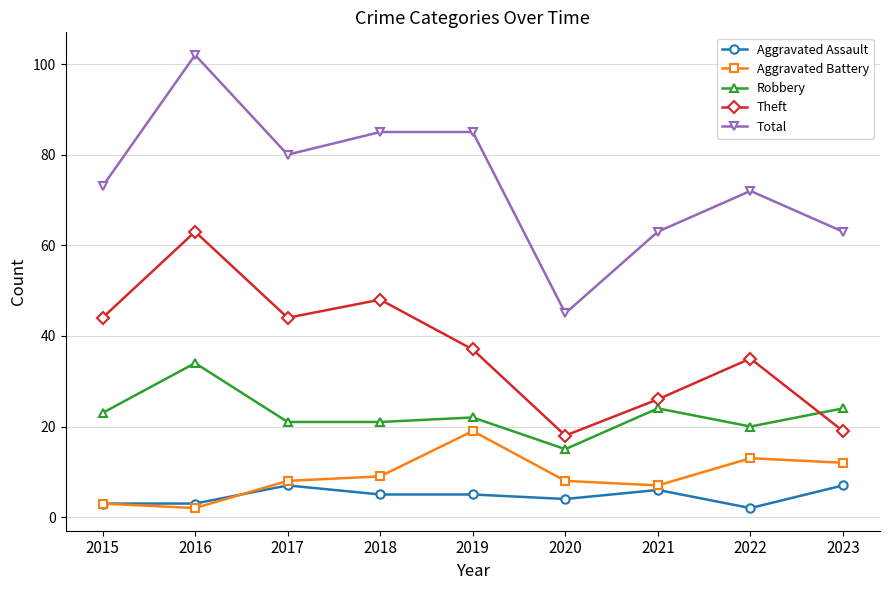

Is the value of Robbery at 2022 greater than the value of Theft at 2022?

No